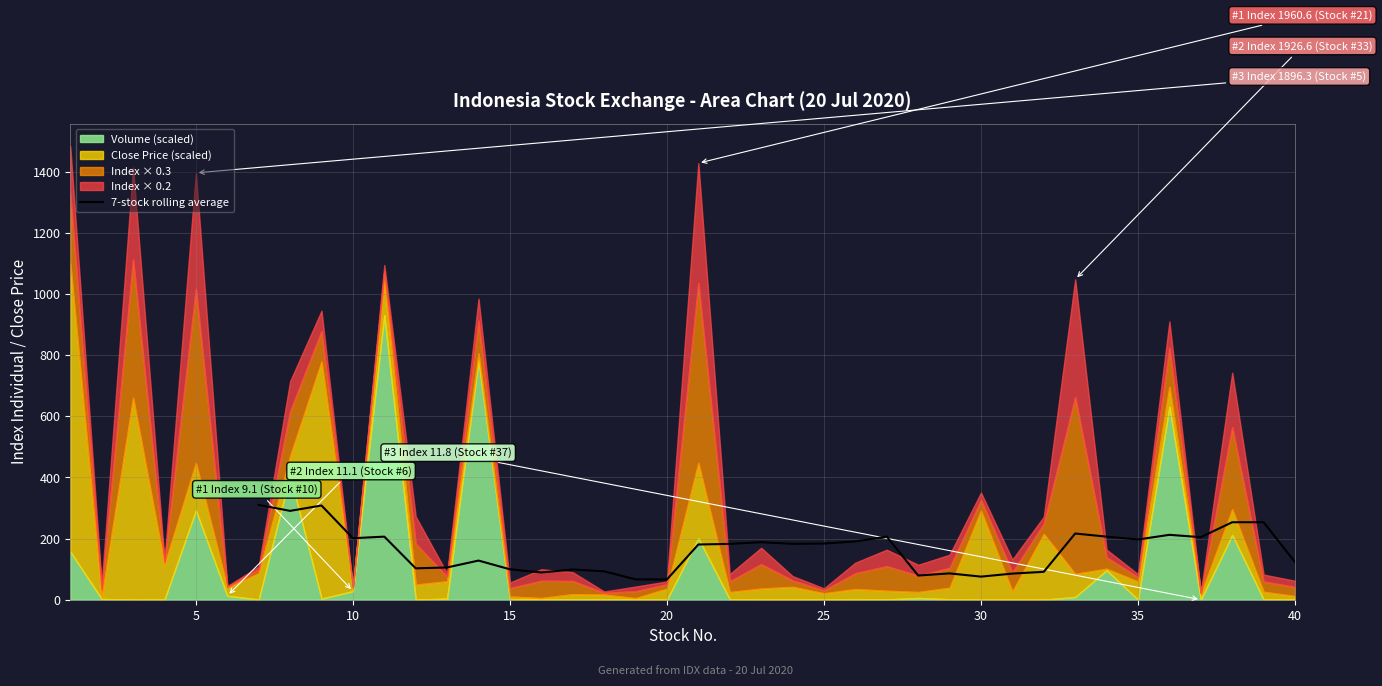

How many lines are shown in the chart?

1